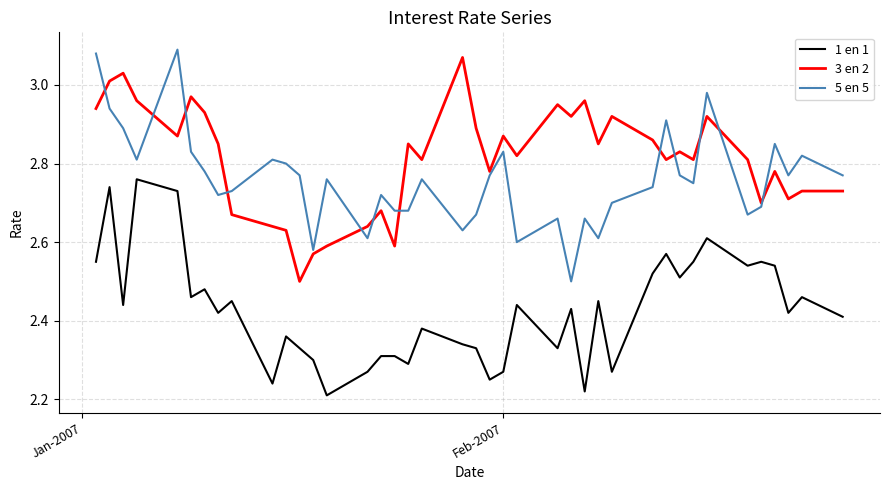

After their last crossing, which series has the higher values: 3 en 2 or 5 en 5?

5 en 5